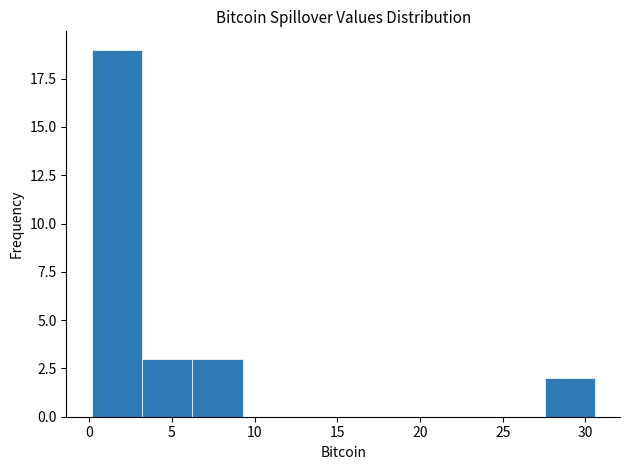

Reading left to right, transcribe this chart: for each bar, give the range it covers on the x-axis and its height. Neither the bar edges nor the heights are printed on the chart, so give them approximately, as read against the axes.

0.0 to 3.0: 19
3.0 to 6.0: 3
6.0 to 9.5: 3
9.5 to 12.5: 0
12.5 to 15.5: 0
15.5 to 18.5: 0
18.5 to 21.5: 0
21.5 to 24.5: 0
24.5 to 27.5: 0
27.5 to 30.5: 2